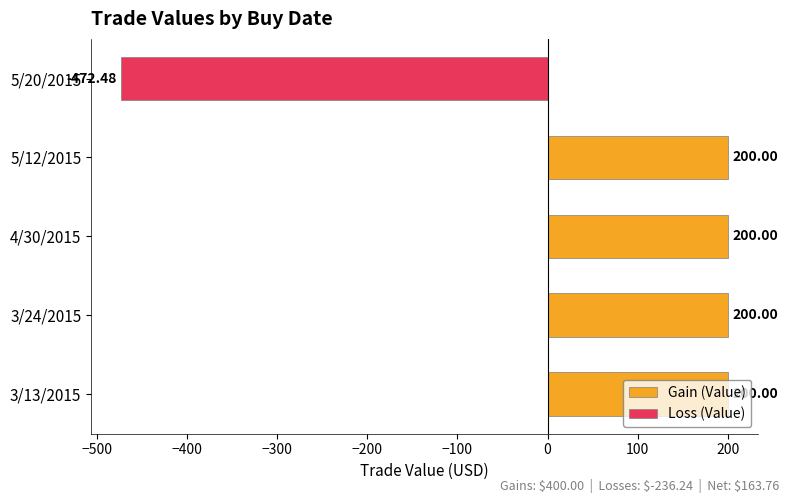

How many groups of bars are there?

5